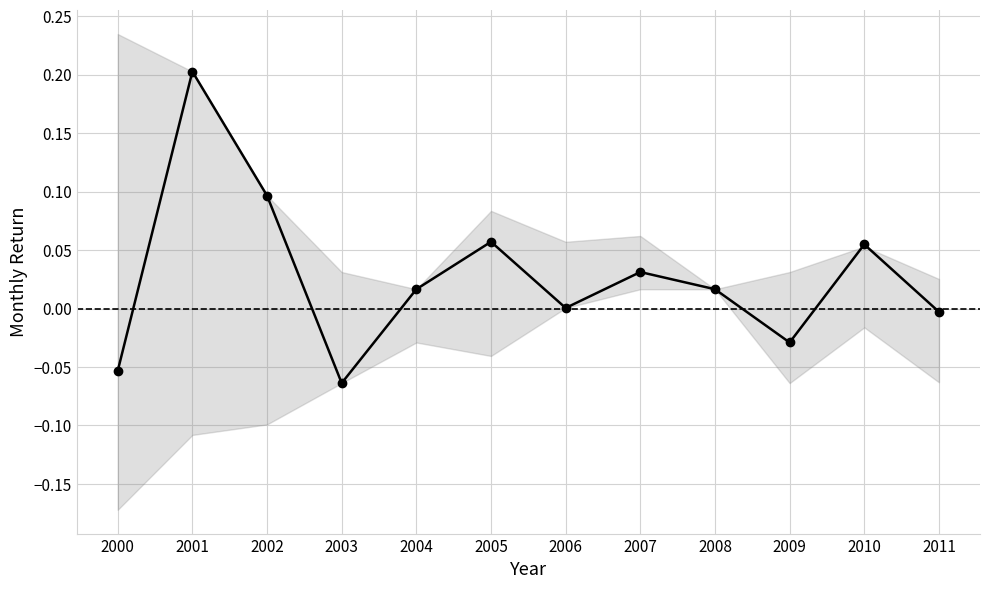

What is the greatest value displayed?

0.2